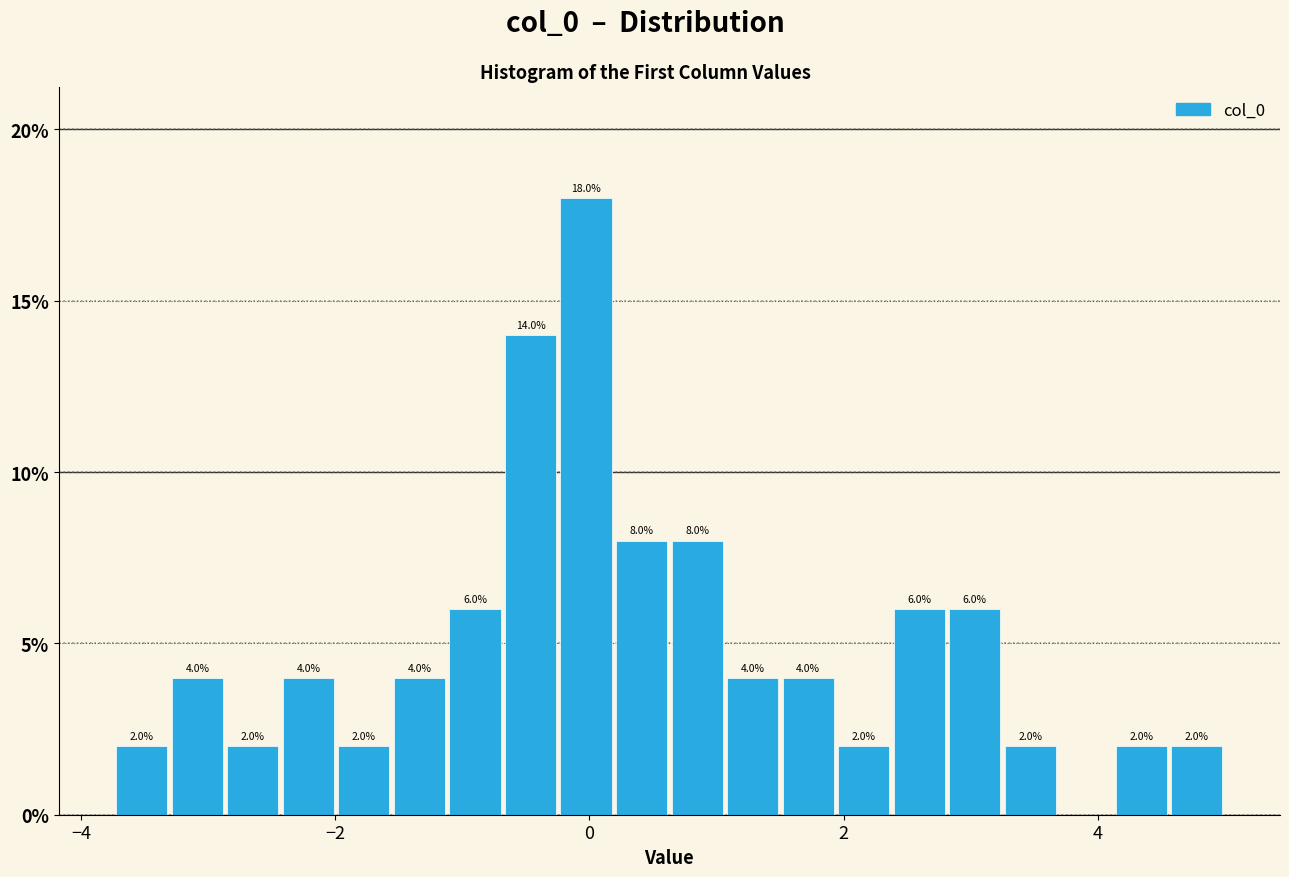

Around what value on the x-axis is the tallest bar? Give the approximate position of its centre, as read against the axis.

0.0